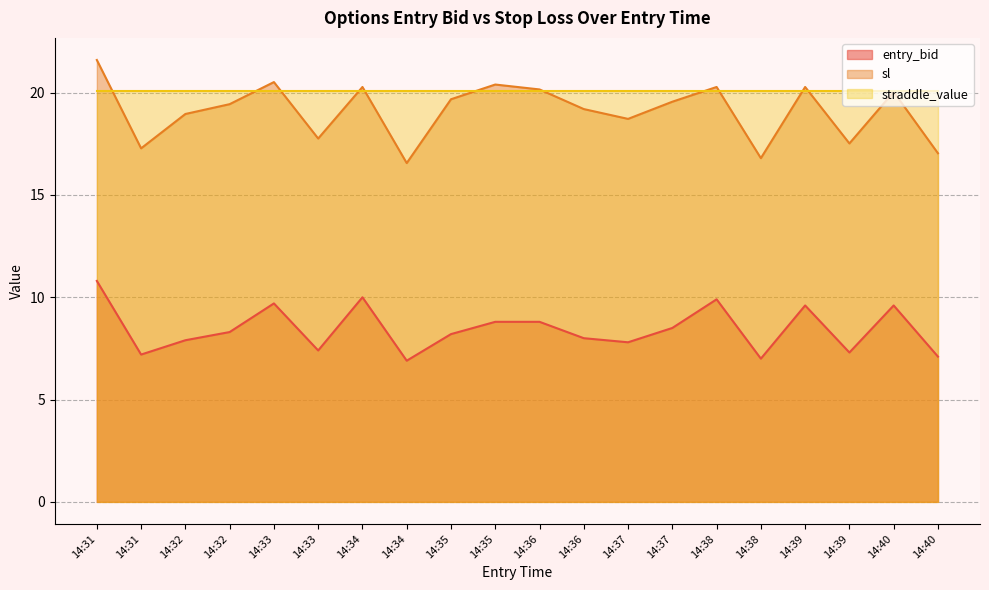

How many interior local valleys does the sl series have?

6